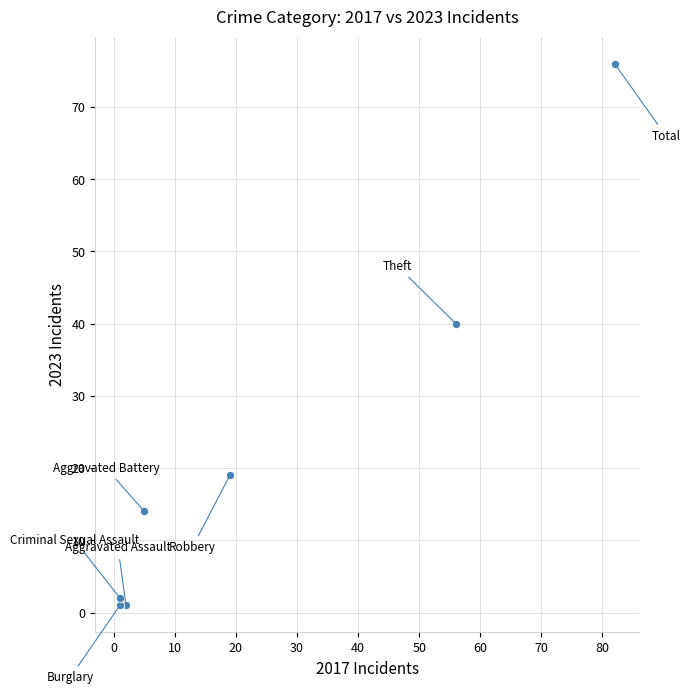

What is the average Y value?

22